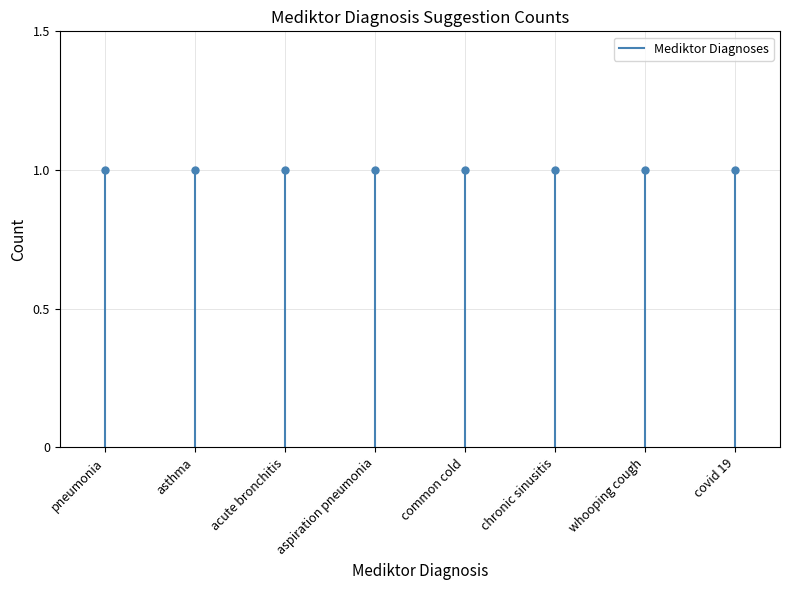

Which label corresponds to the smallest value in the chart?

pneumonia